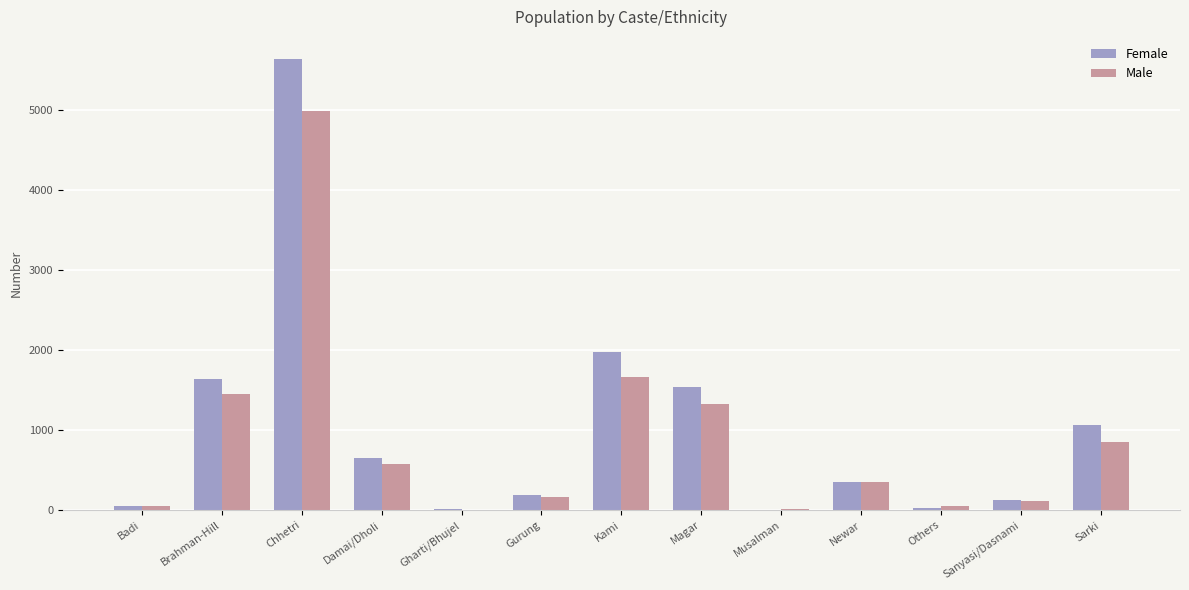

Which series has the largest total across all categories?

Female